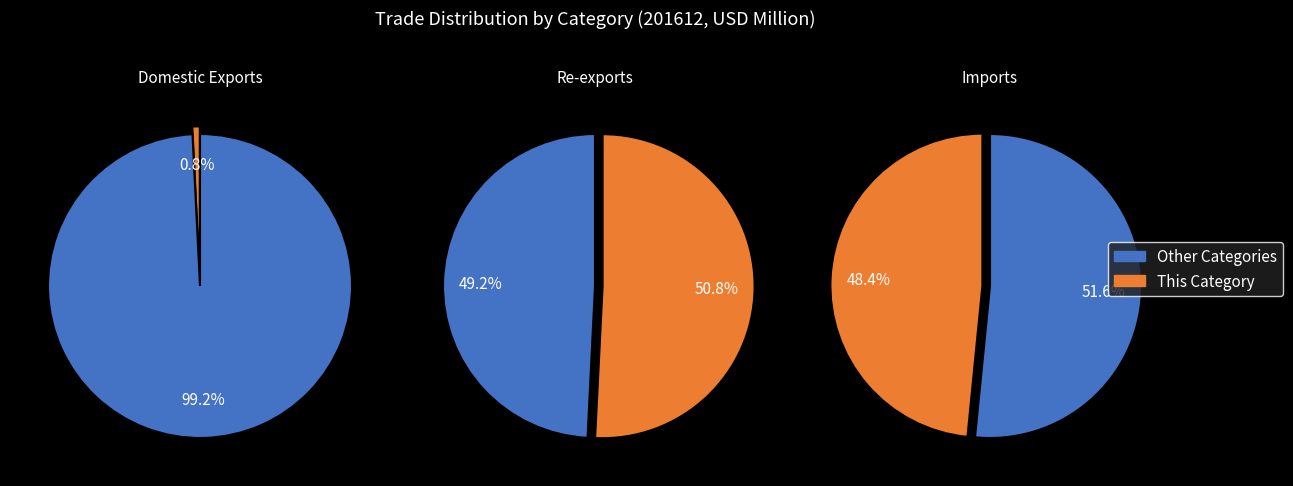

To the nearest percent, what is the difference between the Re-exports and Domestic Exports slice percentages?

50%